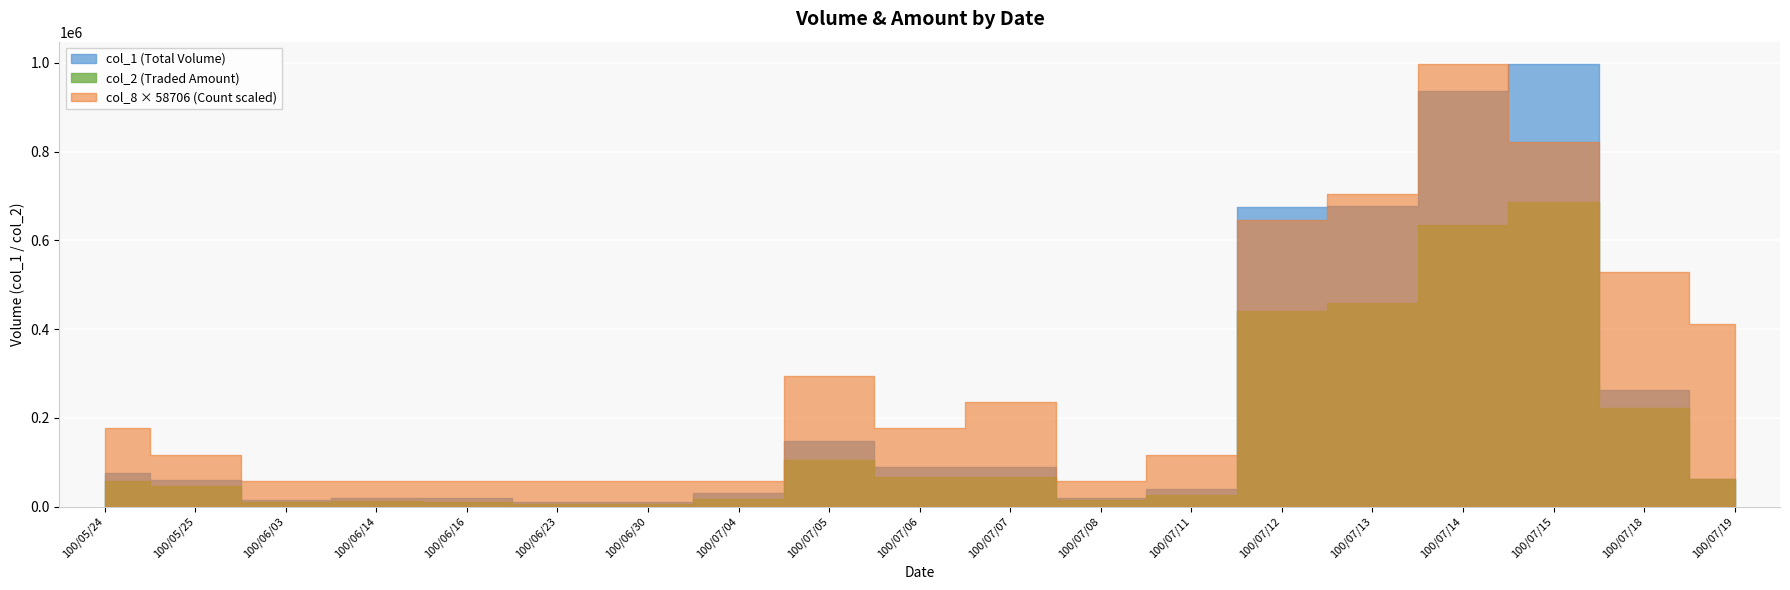

The value of col_2 at 100/06/14 is 13000. True or false?

True